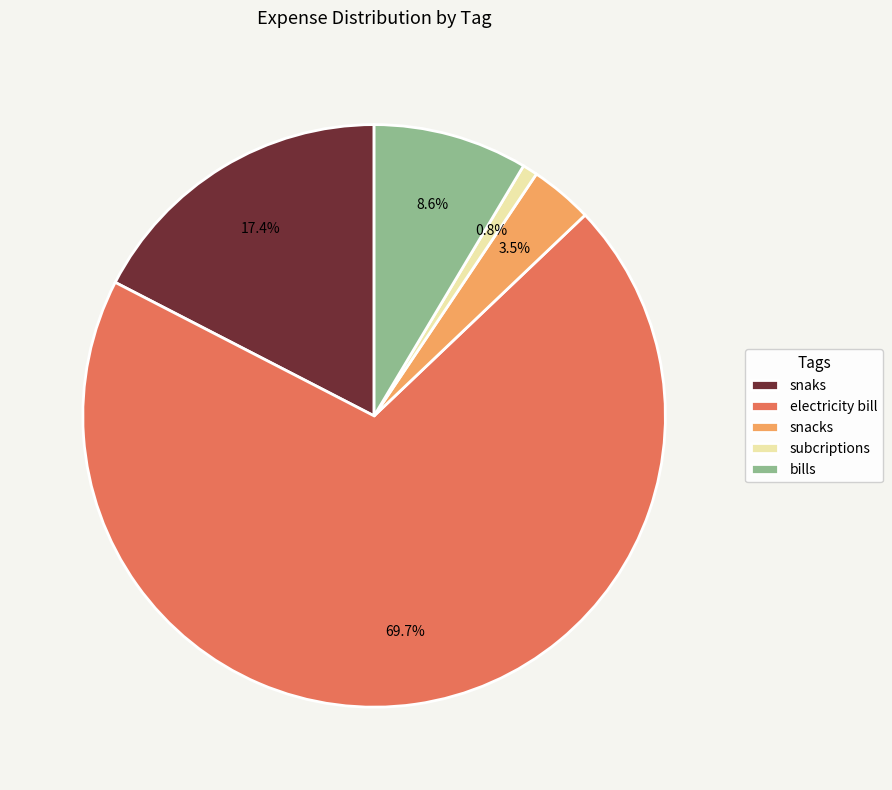

To the nearest percent, what is the average slice percentage?

20%